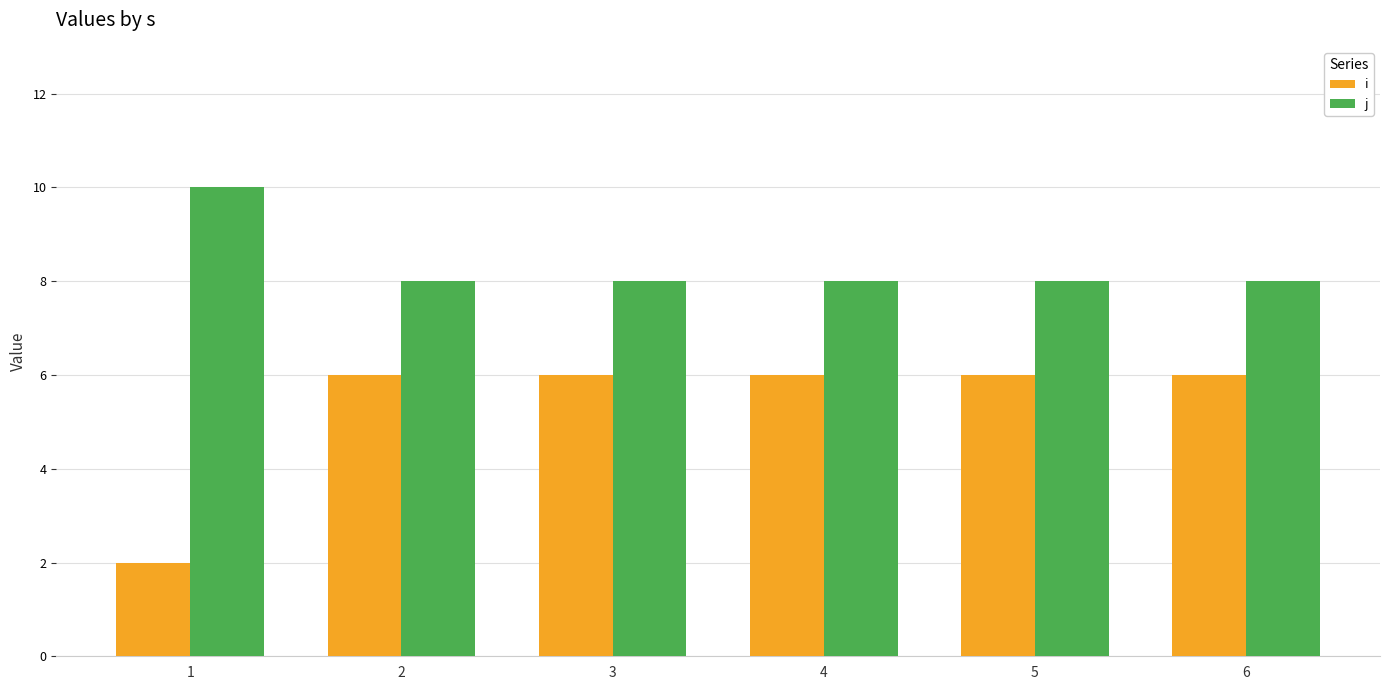

List the series in order of their peak value, lowest first.

i, j